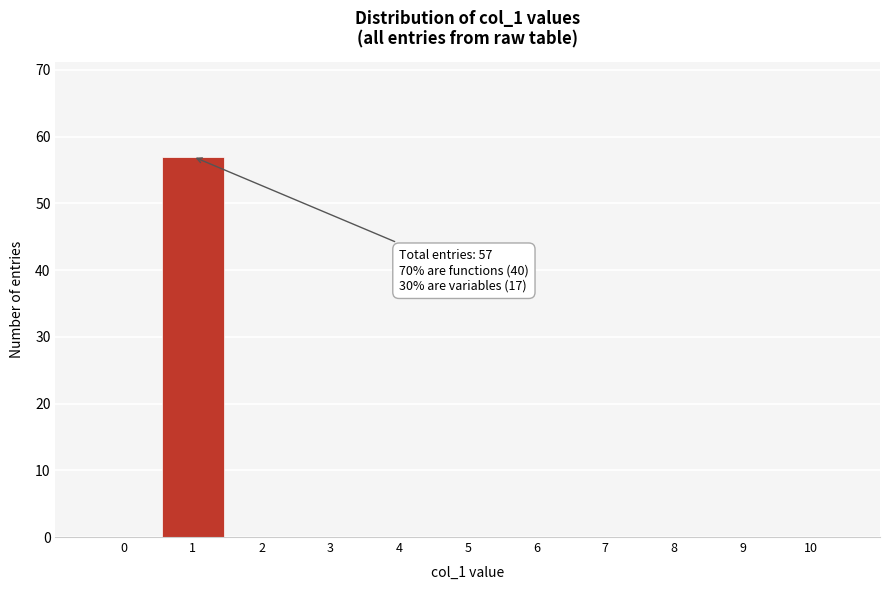

Over which range of the x-axis is the bar tallest?

0.5 to 1.5